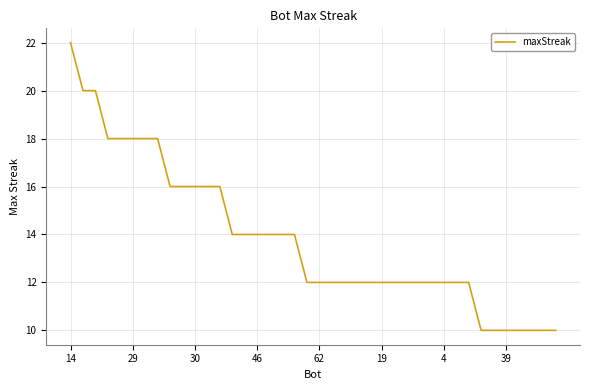

What is the maximum value shown in the chart?

22